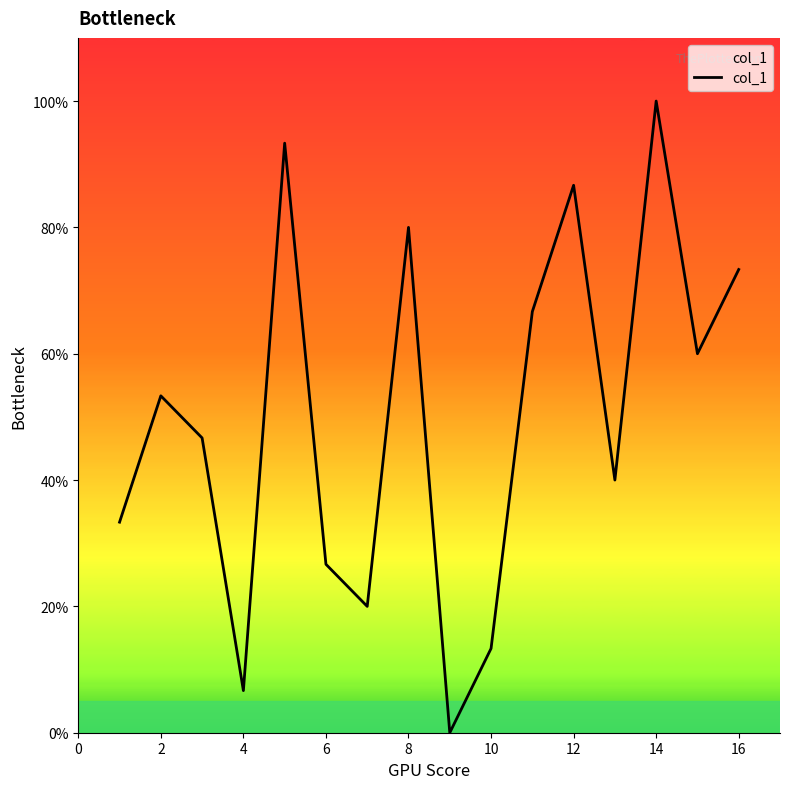

What is the difference between the maximum and minimum values?

100.0